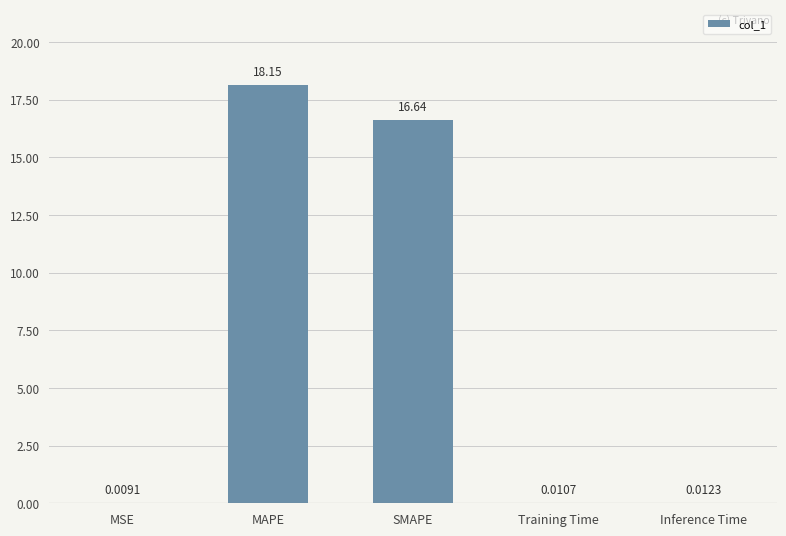

What is the sum of all values?

34.8